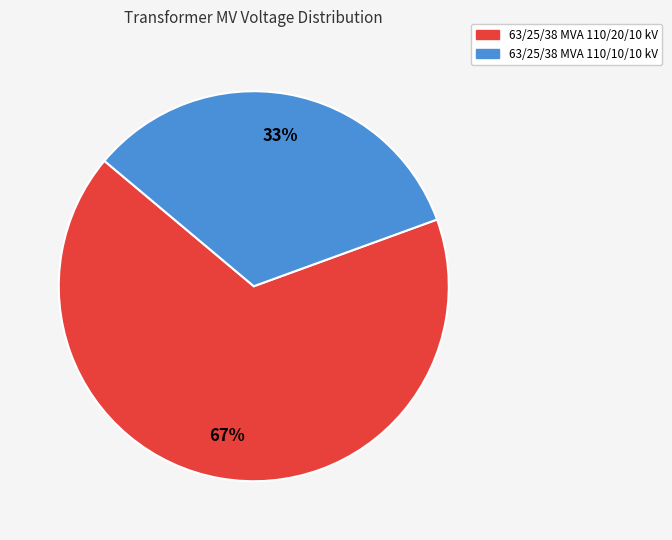

Count the number of slices in the pie.

2